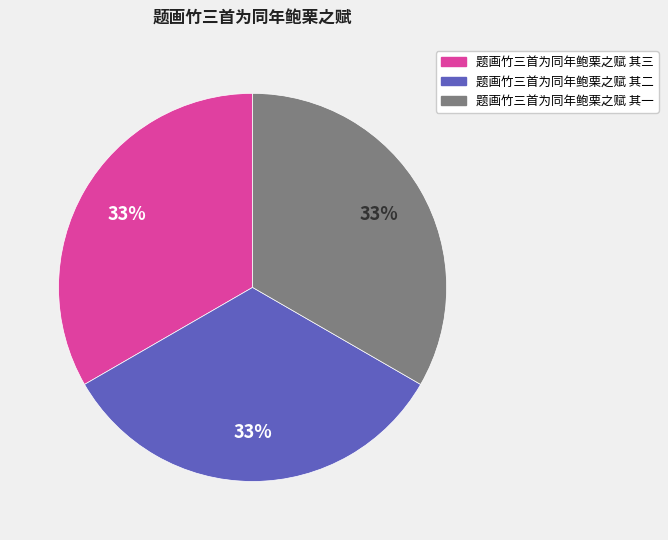

What percentage is the 题画竹三首为同年鲍栗之赋 其三 slice, to the nearest percent?

33%